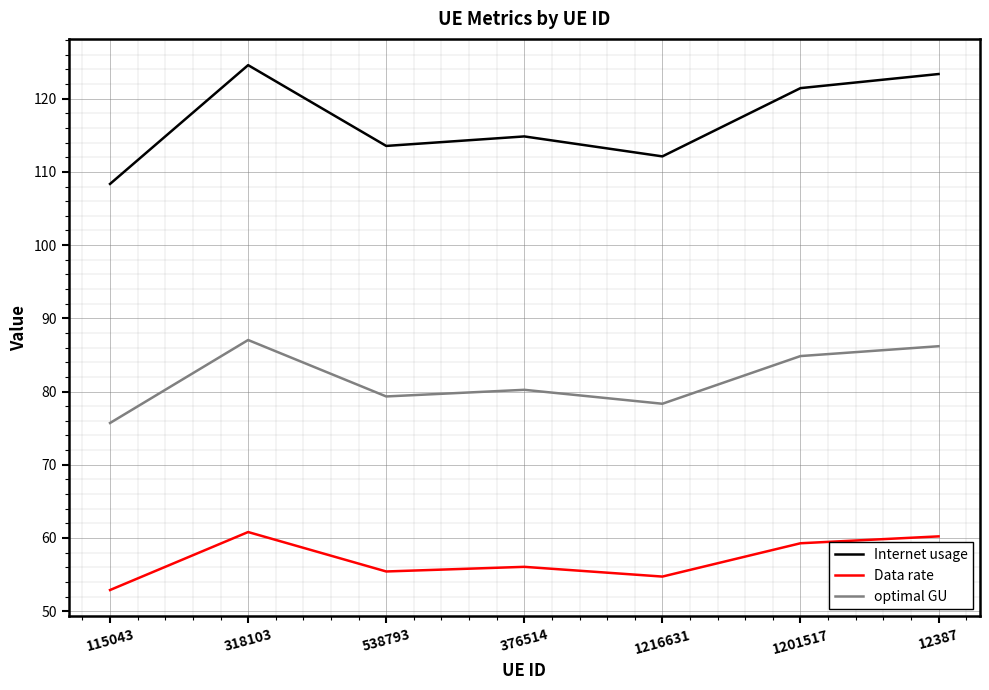

Is it true that optimal GU equals 140.9 at 12387?

False